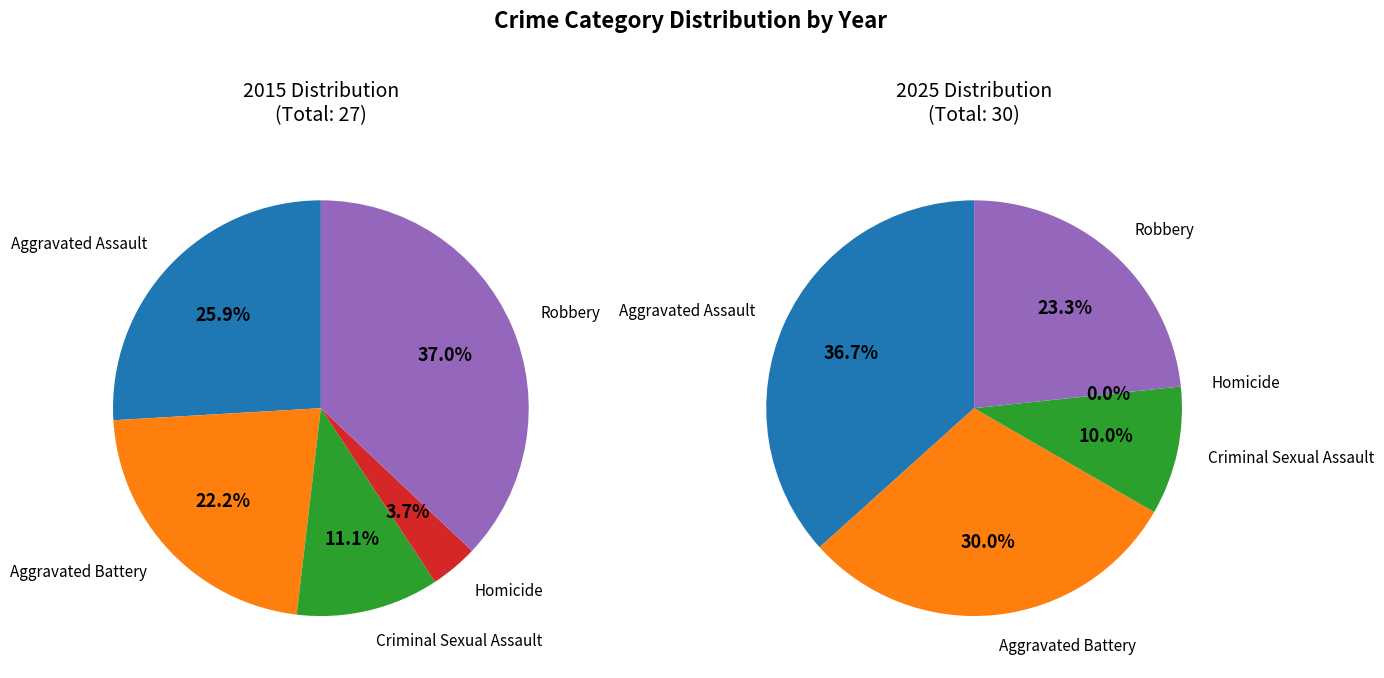

To the nearest percent, what percentage of the pie is Homicide?

4%